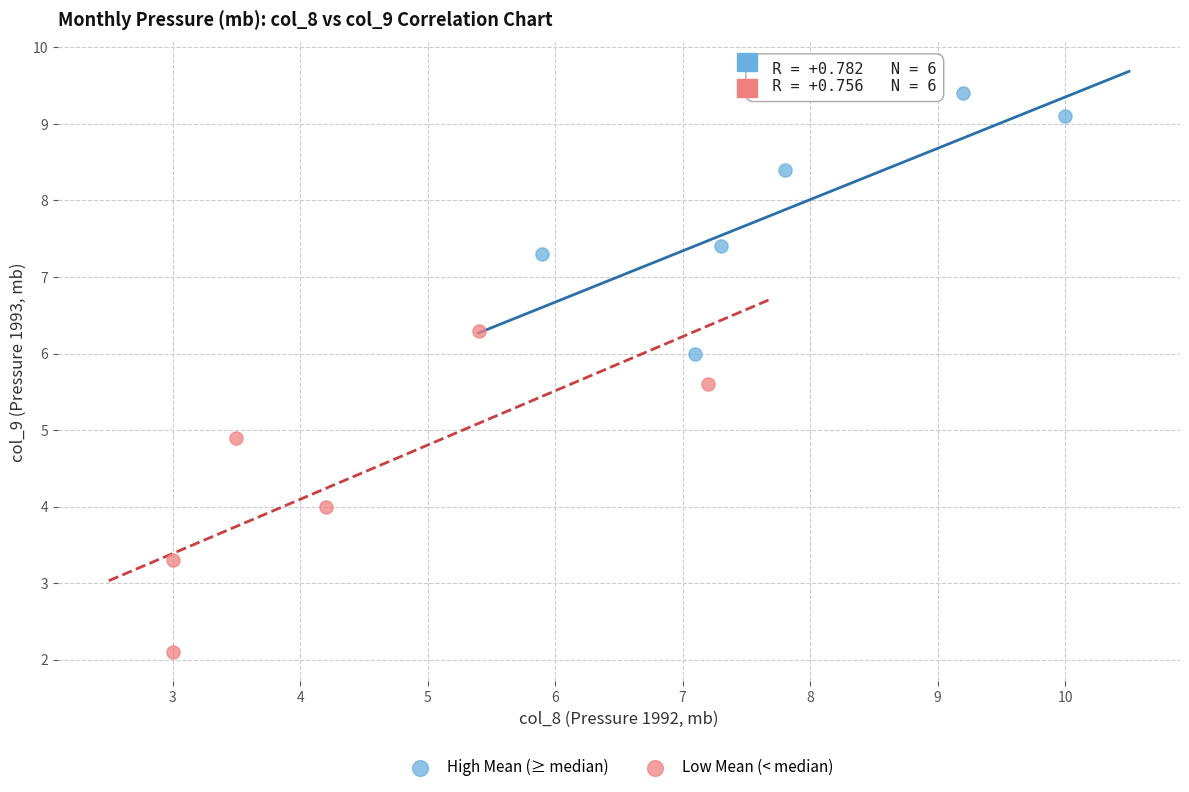

What are all the series names shown in the legend?

High Mean (≥ median), Low Mean (< median)